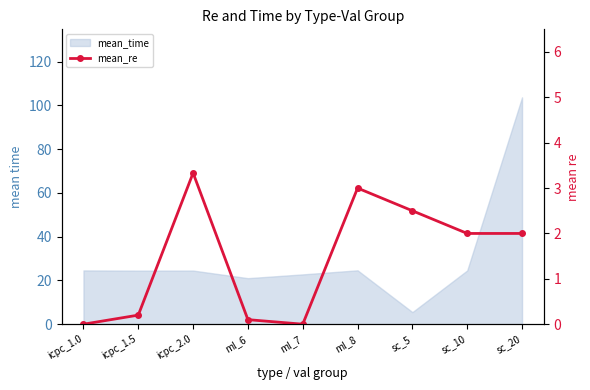

What is the difference between the second highest and second lowest values?

3.0